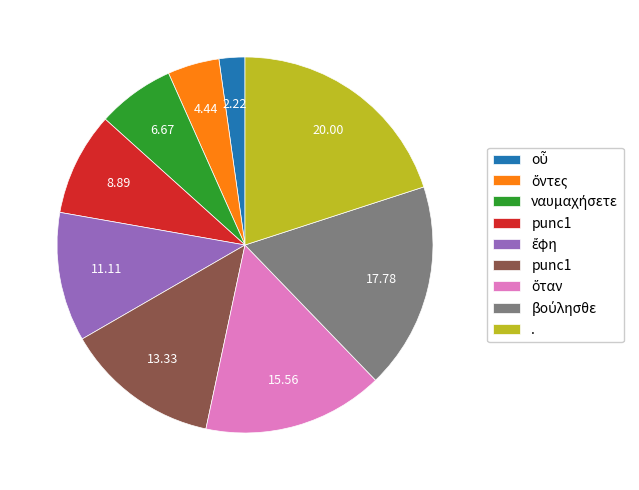

How many segments does this pie chart have?

9